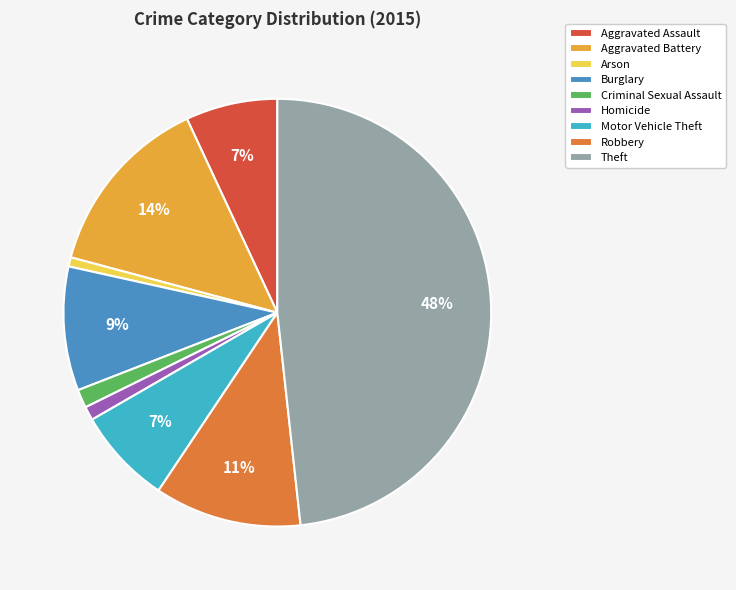

How many segments does this pie chart have?

9